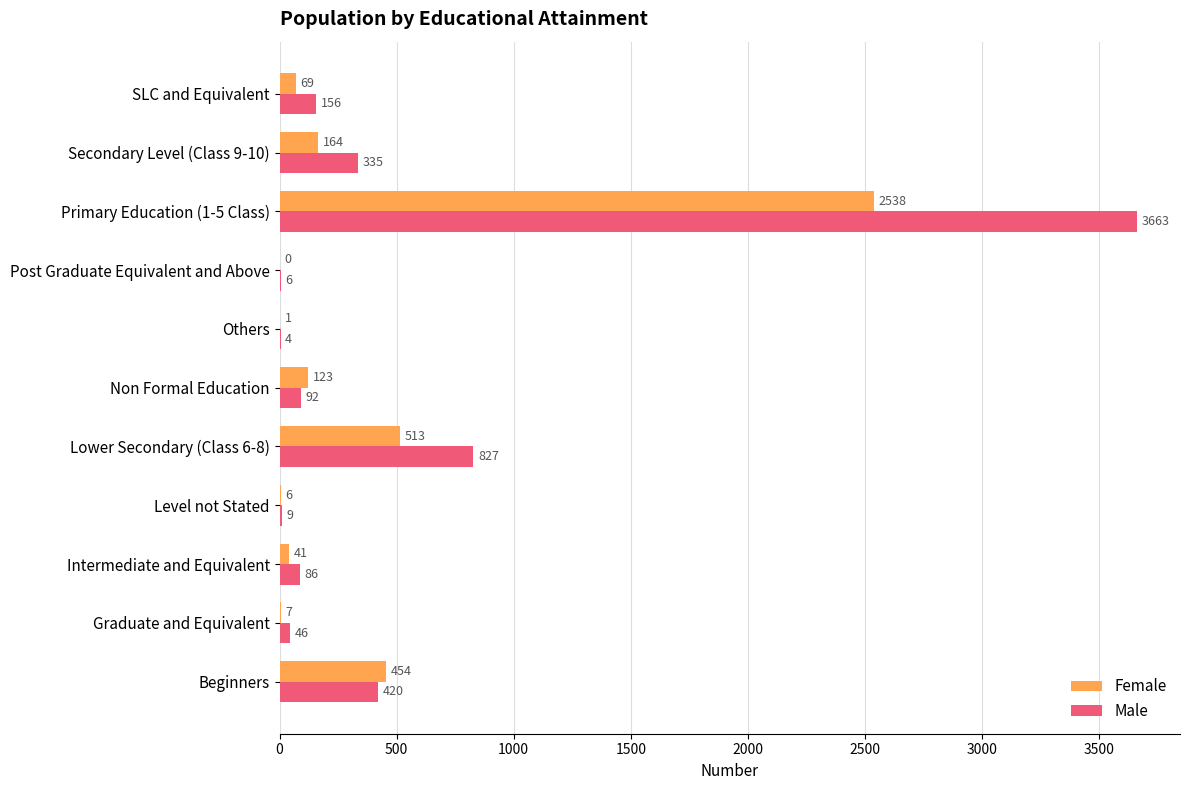

At which label is Female closest to 1269?

Lower Secondary (Class 6-8)